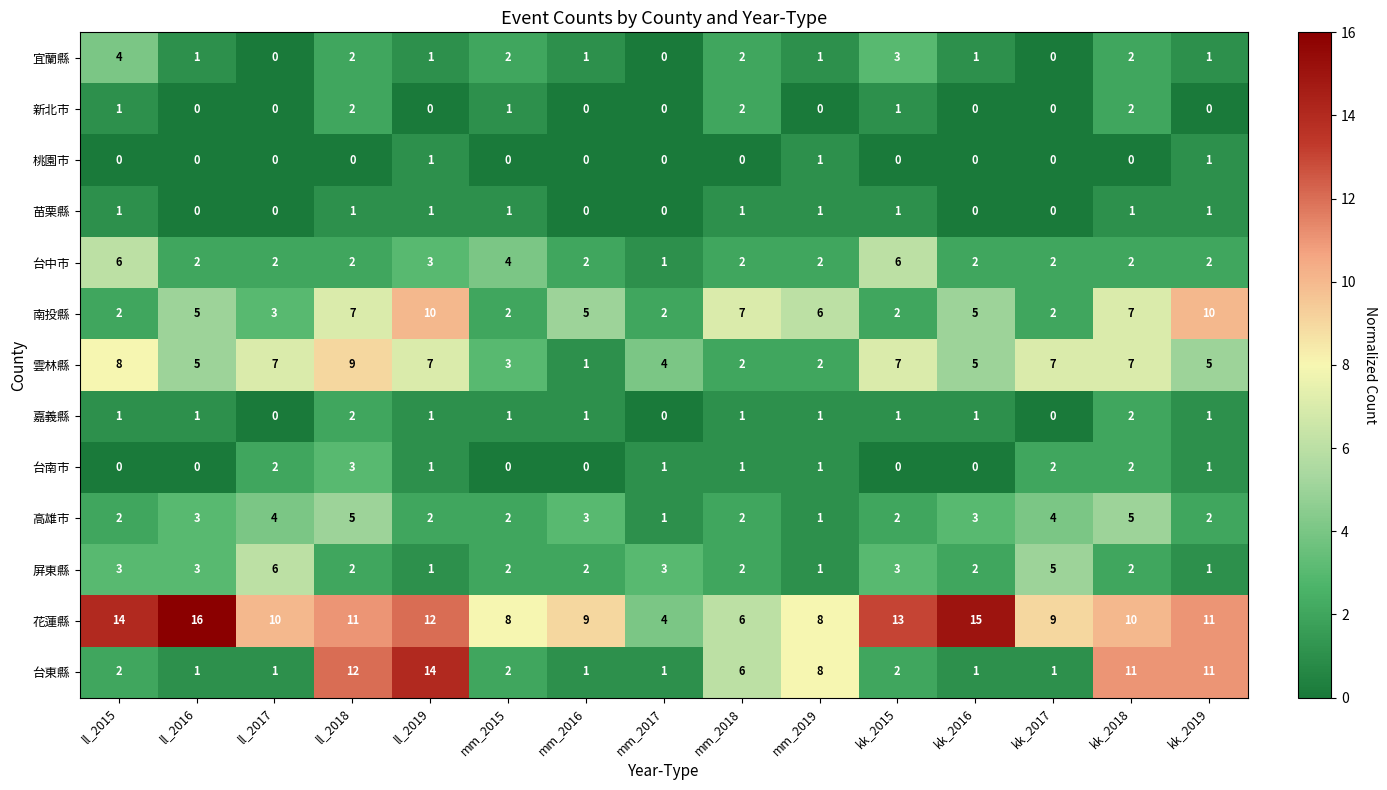

How many distinct data groups are displayed?

13